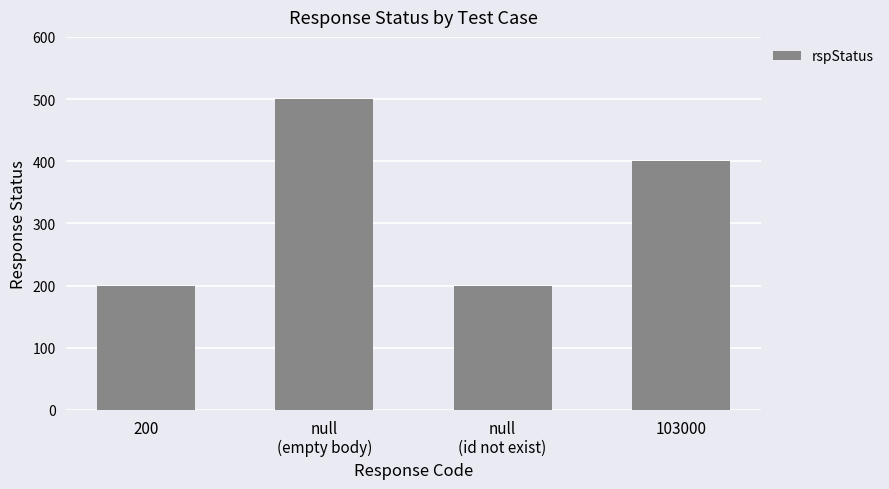

What is the difference between the maximum and minimum values?

300